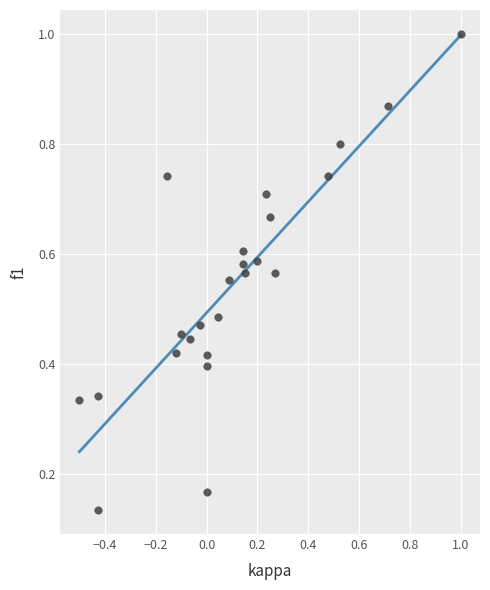

What is the range of X values (max minus min)?

1.5